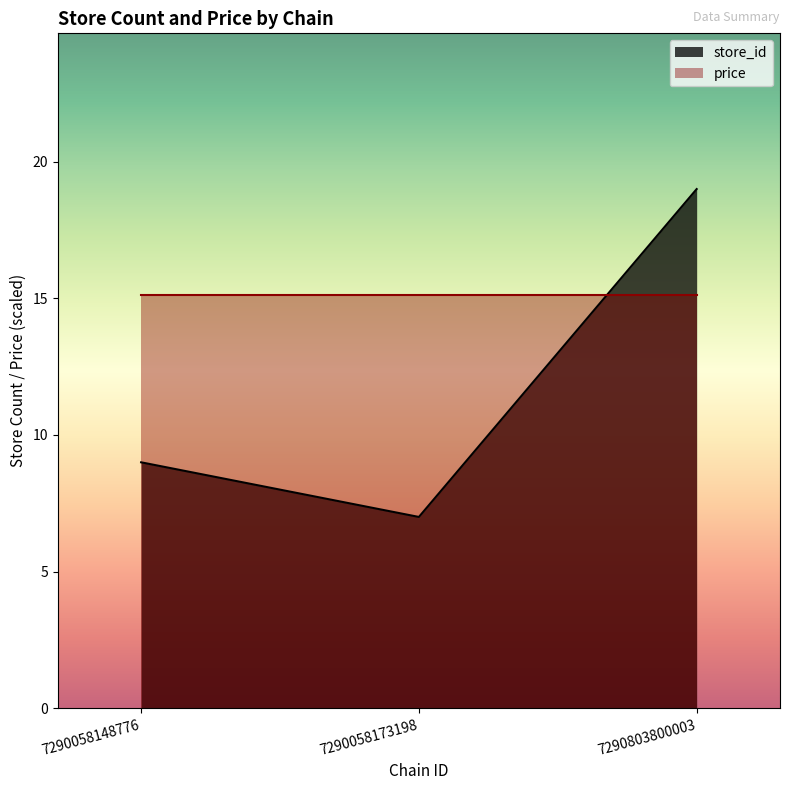

The value at 7290058173198 is 7. True or false?

True